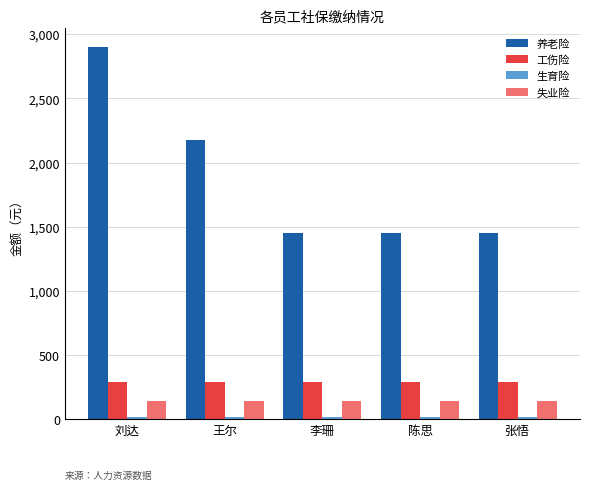

What is the sum of all 失业险 values?

727.9